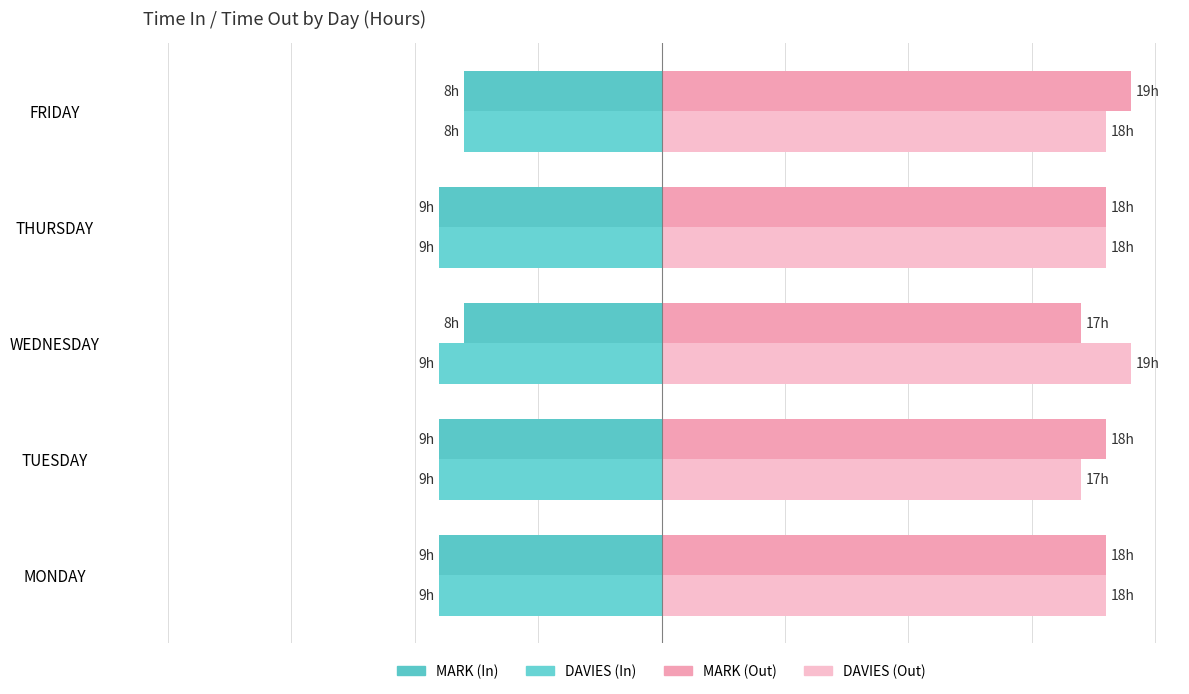

Reading right to left, transcribe all the data shown in this chart.

MARK Time In (H): -8	-9	-8	-9	-9
DAVIES Time In (H): -8	-9	-9	-9	-9
MARK Time Out (H): 19	18	17	18	18
DAVIES Time Out (H): 18	18	19	17	18